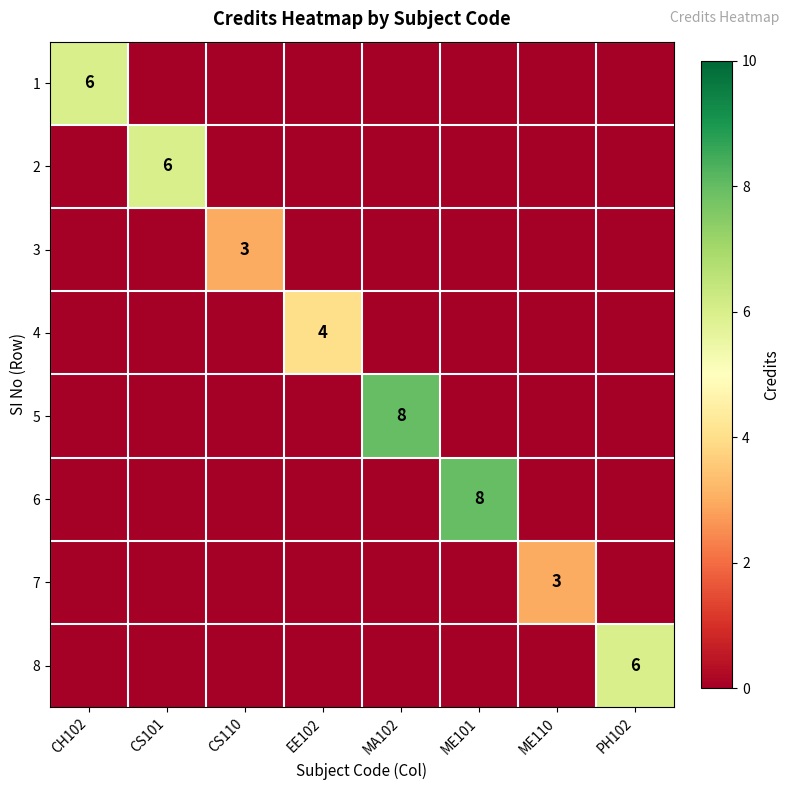

At how many categories does at least one series exceed 0?

8